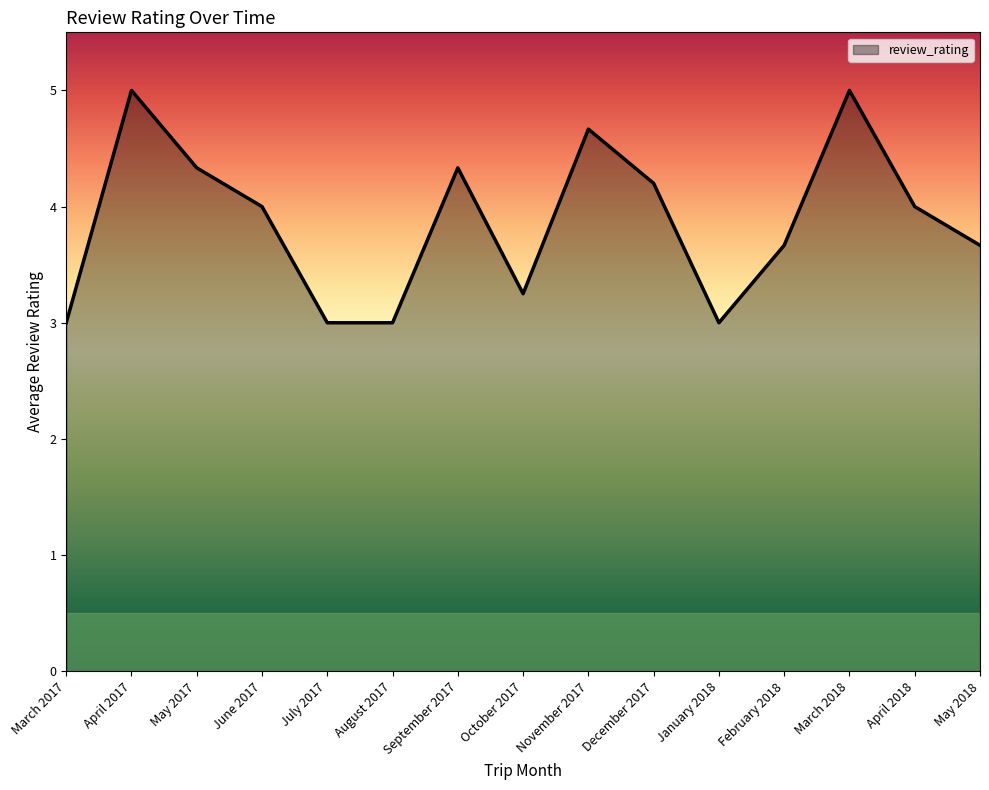

True or false: the data has more than 1 interior local peaks.

True